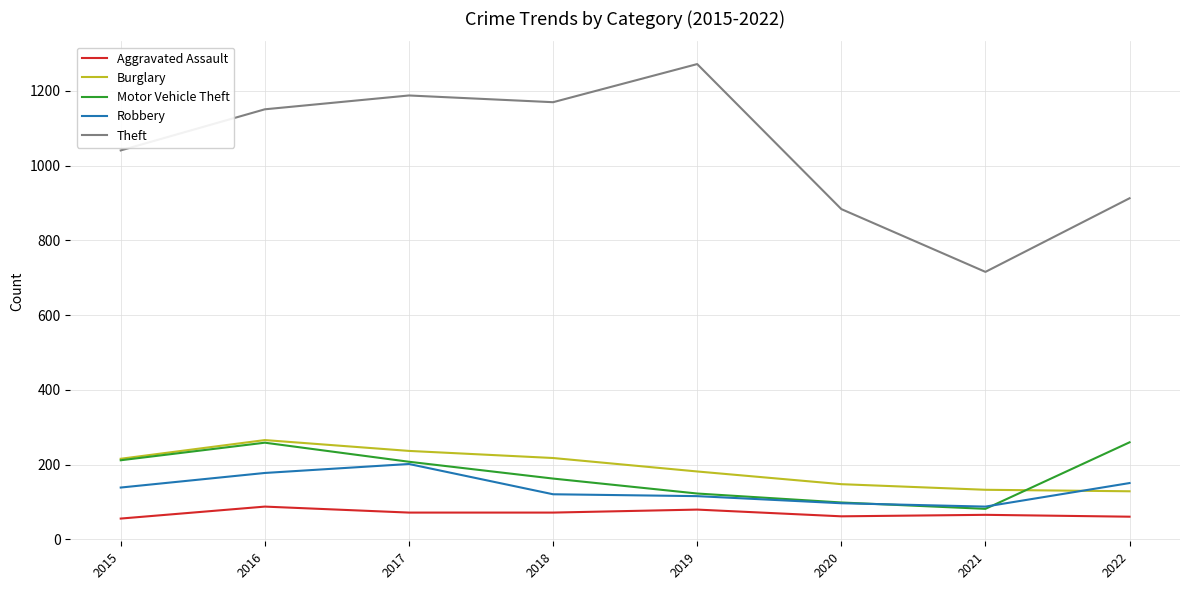

Is the value of Theft at 2022 greater than the value of Robbery at 2020?

Yes